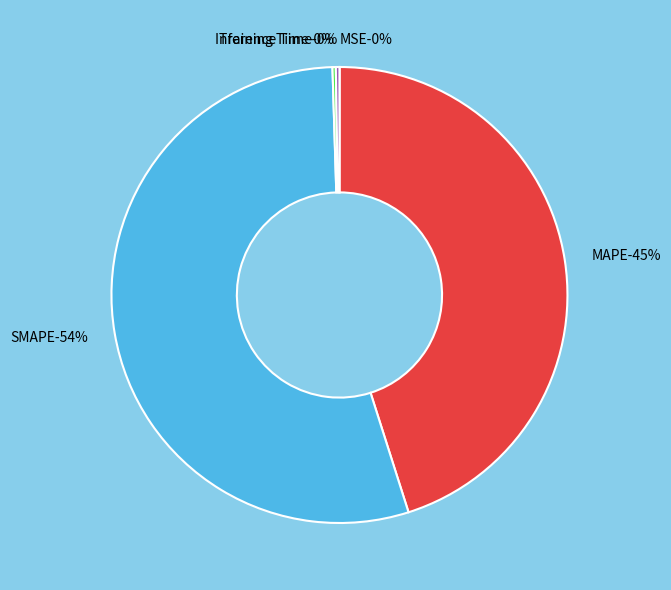

Combined, do MAPE and Inference Time account for over 50%?

No